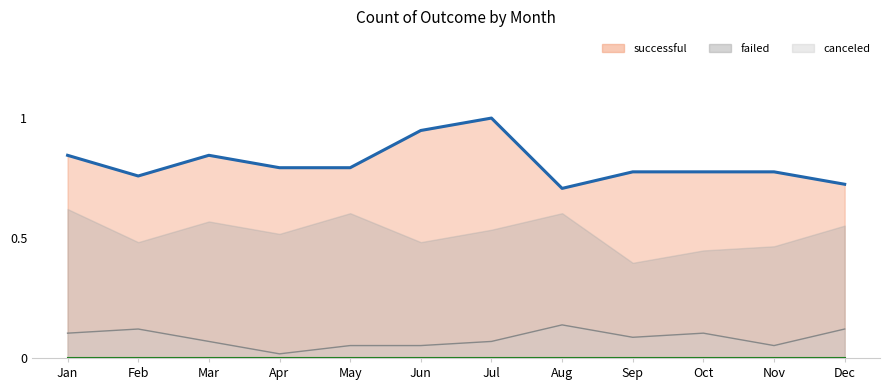

Which category has the lowest value across all series?

Apr